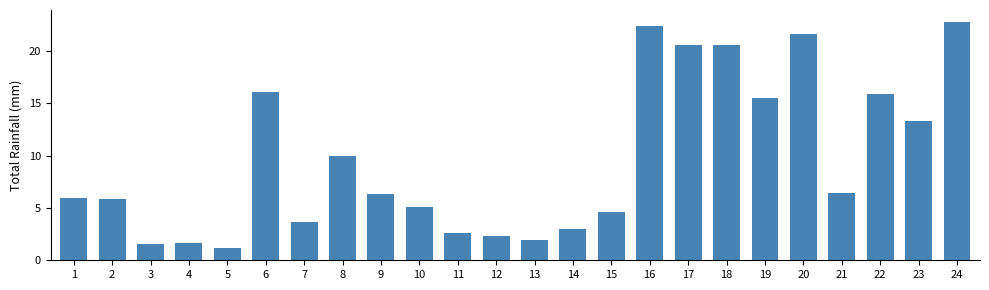

Are the bars horizontal?

No